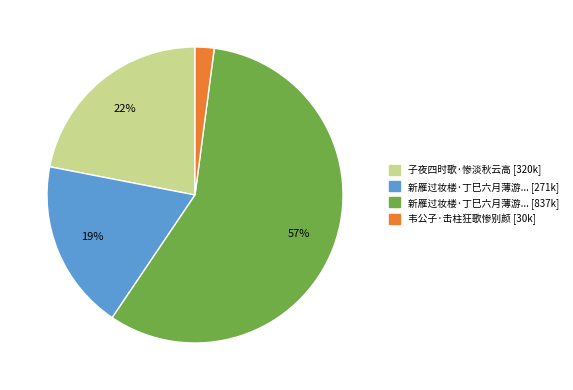

To the nearest percent, what is the difference between the largest and smallest slice percentages?

55%